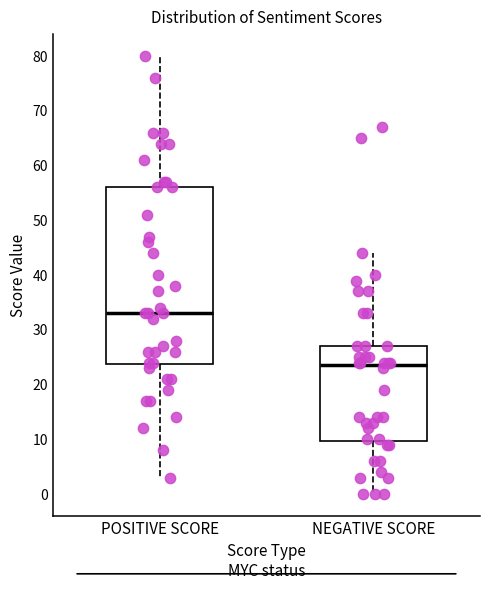

Reading left to right, read every box against the y-axis: the position of its median line, the range the box covers, and the ends of its whiskers. The values are not printed on the chart, so give them approximately, as read against the axis.

POSITIVE SCORE: median 33, box 24 to 56, whiskers 3 to 80
NEGATIVE SCORE: median 24, box 10 to 27, whiskers 0 to 44